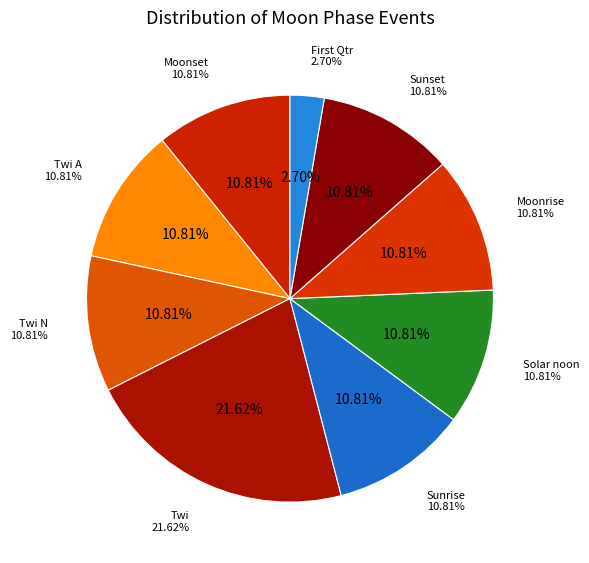

Does any single category account for the majority?

No